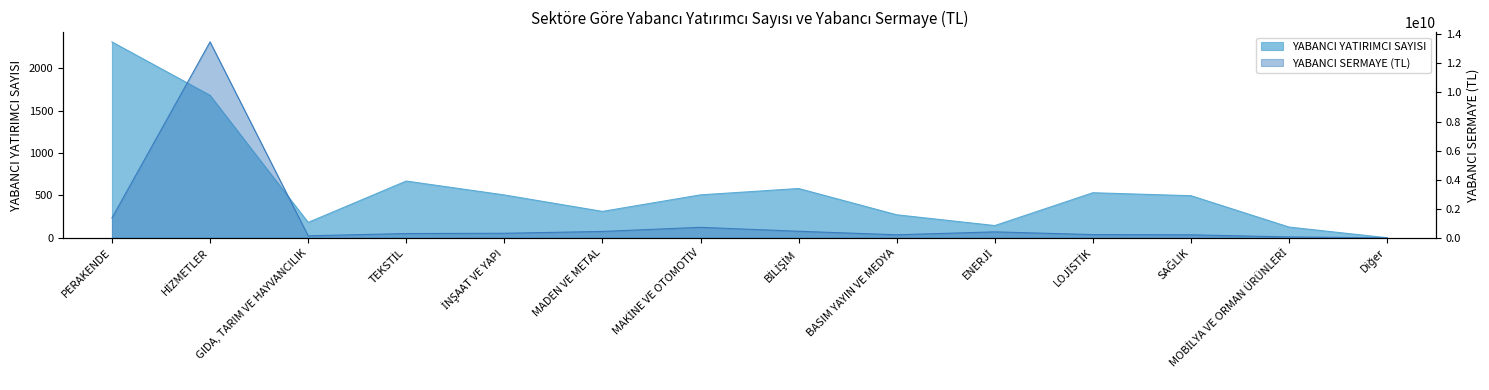

Reading left to right, what are all the values shown in this chart?

YABANCI YATIRIMCI SAYISI: PERAKENDE=2311	HİZMETLER=1681	GIDA, TARIM VE HAYVANCILIK=182	TEKSTİL=670	İNŞAAT VE YAPI=506	MADEN VE METAL=312	MAKİNE VE OTOMOTİV=507	BİLİŞİM=582	BASIM YAYIN VE MEDYA=272	ENERJİ=145	LOJİSTİK=532	SAĞLIK=497	MOBİLYA VE ORMAN ÜRÜNLERİ=127	Diğer=1
YABANCI SERMAYE (TL): PERAKENDE=1367807709	HİZMETLER=13477293987	GIDA, TARIM VE HAYVANCILIK=139958000	TEKSTİL=297393000	İNŞAAT VE YAPI=314731988	MADEN VE METAL=441689850	MAKİNE VE OTOMOTİV=723952425	BİLİŞİM=453646099	BASIM YAYIN VE MEDYA=210826500	ENERJİ=411410400	LOJİSTİK=225330450	SAĞLIK=209654000	MOBİLYA VE ORMAN ÜRÜNLERİ=63239500	Diğer=1000